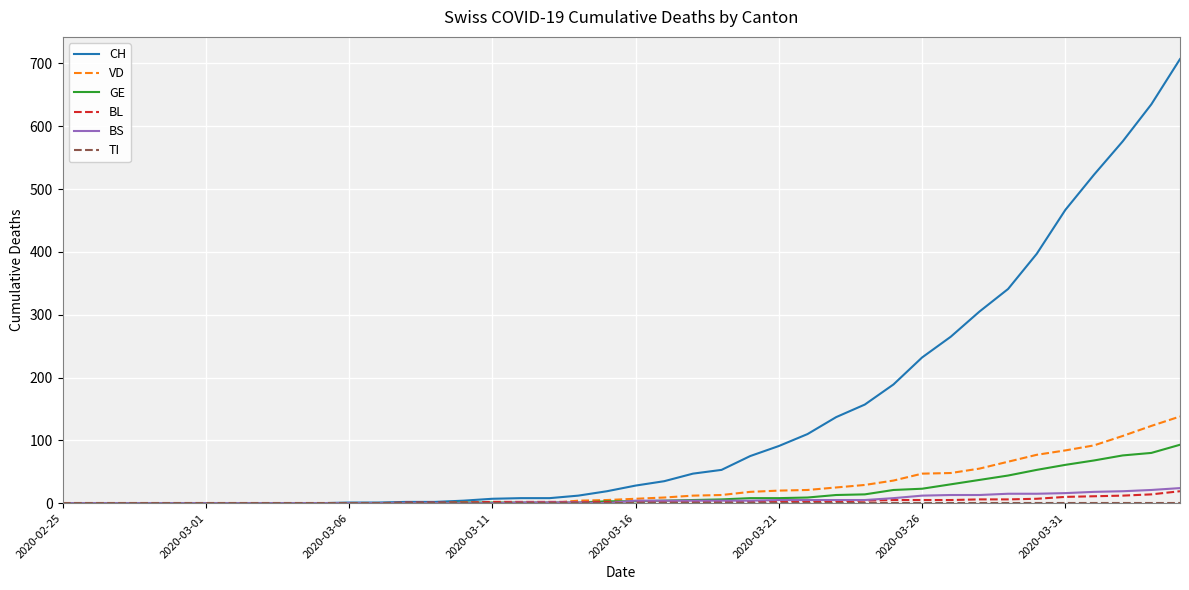

What is the greatest value displayed?

707